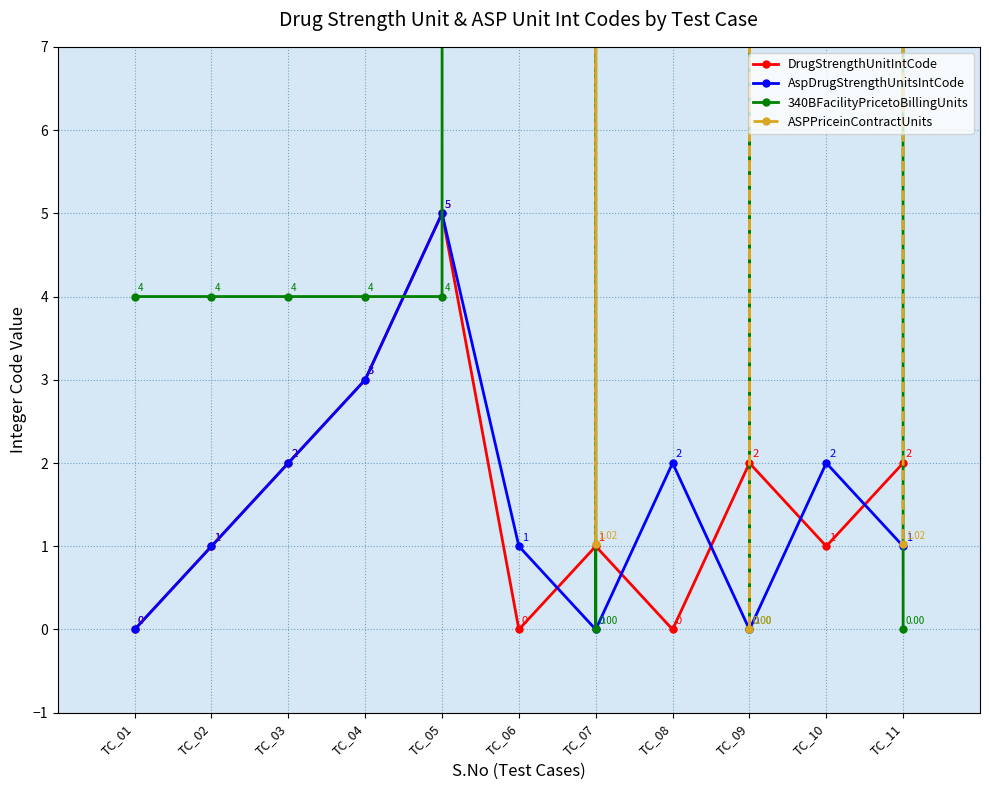

The DrugStrengthUnitIntCode series shows 3.0 at TC_04. True or false?

True